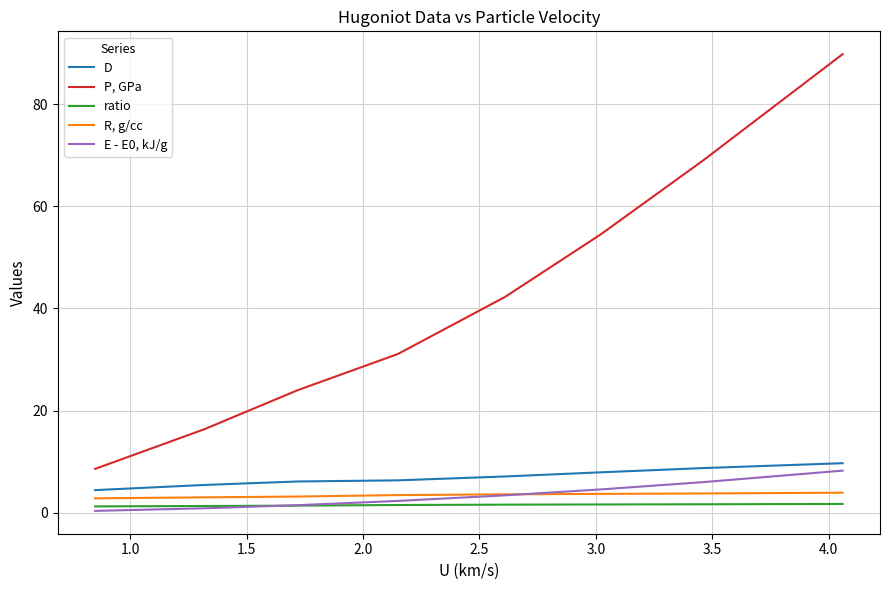

True or false: P, GPa and R, g/cc cross at least once.

False